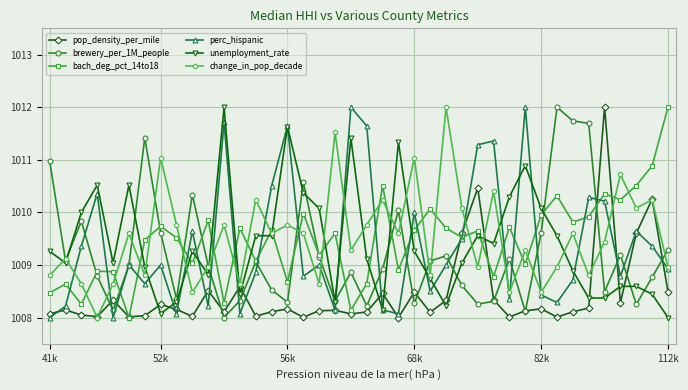

True or false: bach_deg_pct_14to18 has more than 2 points higher than both neighbors.

True